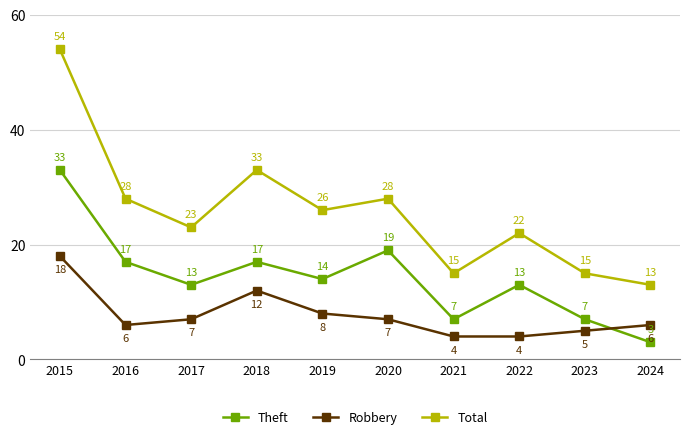

Rank the series at 2024 from highest to lowest value.

Total, Robbery, Theft